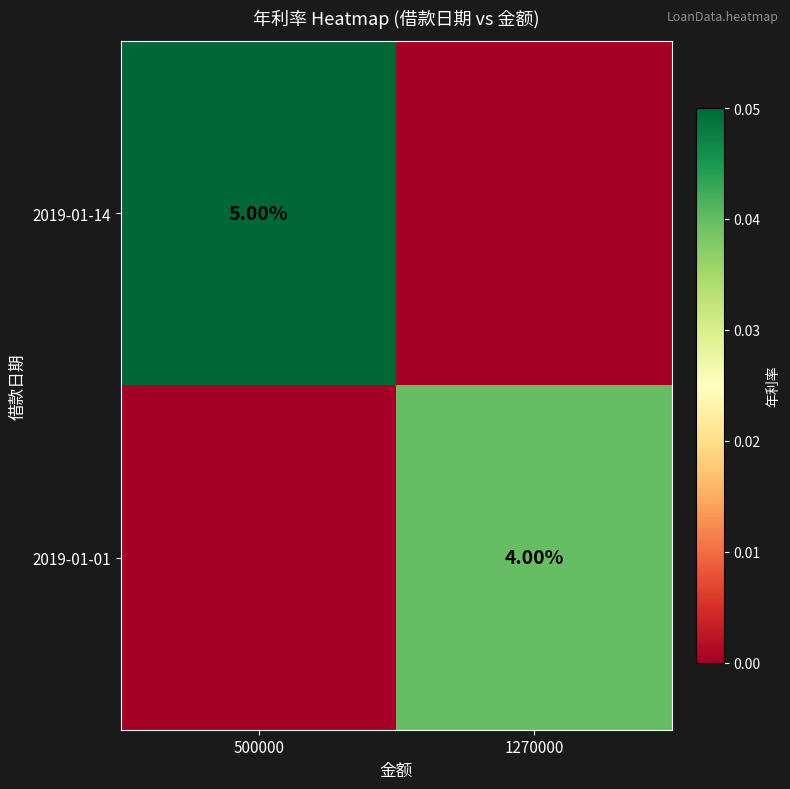

Is the value of 2019-01-01 at 1270000 greater than the value of 2019-01-14 at 500000?

No